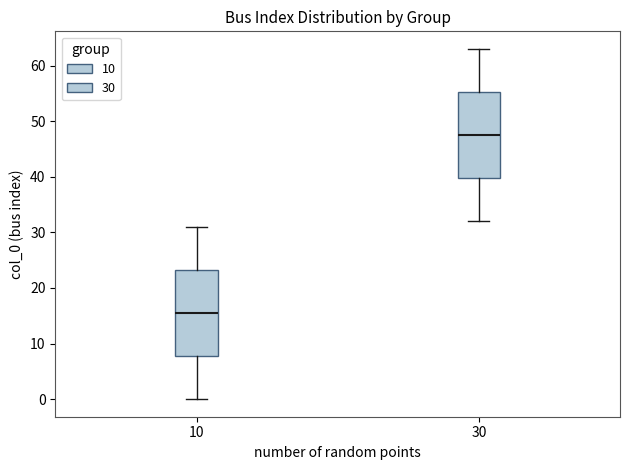

Reading left to right, transcribe this box plot: for each box, give where its median line is, the range the box spans, and where its two whiskers end, as read against the y-axis. The values are not printed on the chart, so give them approximately, as read against the axis.

10: median 16, box 8 to 23, whiskers 0 to 31
30: median 48, box 40 to 55, whiskers 32 to 63